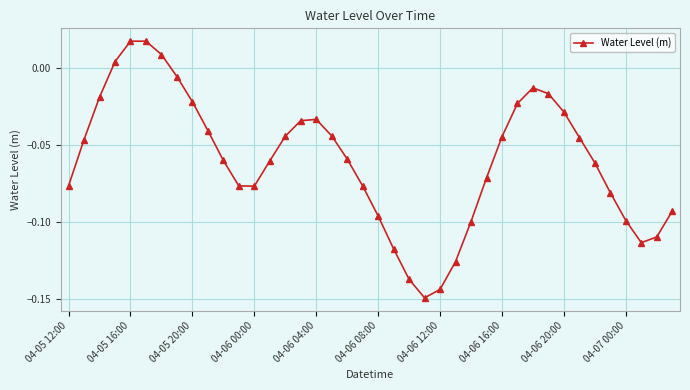

True or false: there are more than 2 points higher than both neighbors.

True